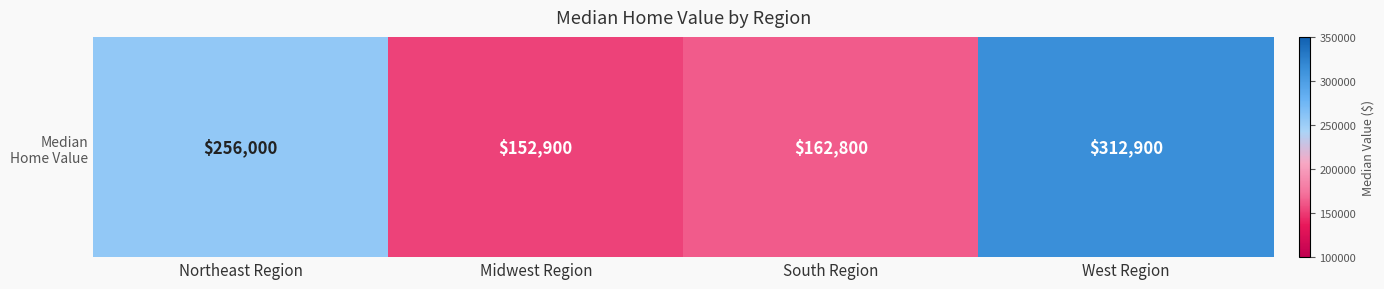

What is the minimum value shown in the chart?

152900